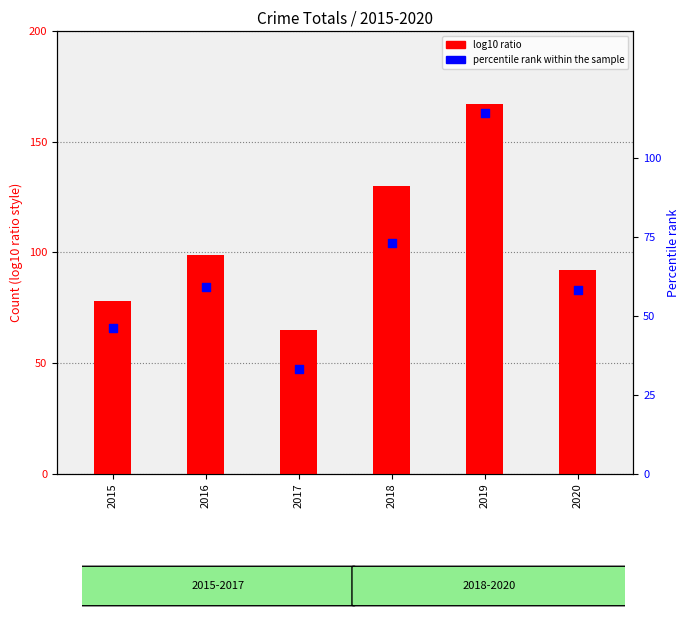

What is the total value across all series at 2020?

150